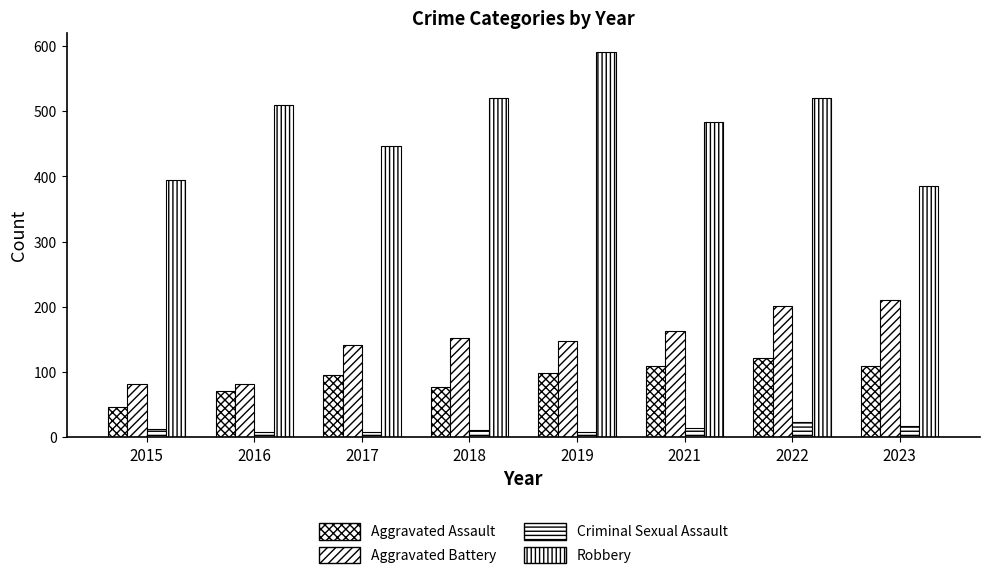

Between 2018 and 2023, which series saw the biggest shift?

Robbery